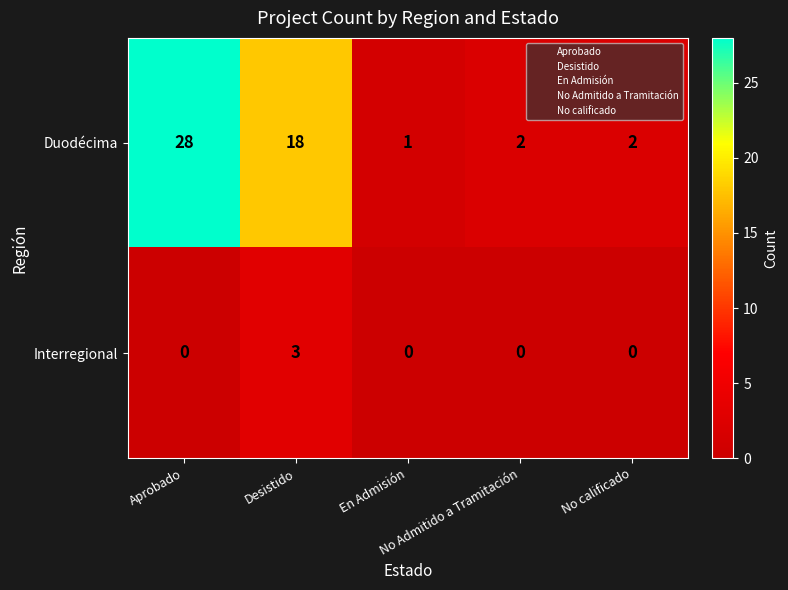

Which series has the widest spread of values?

Duodécima